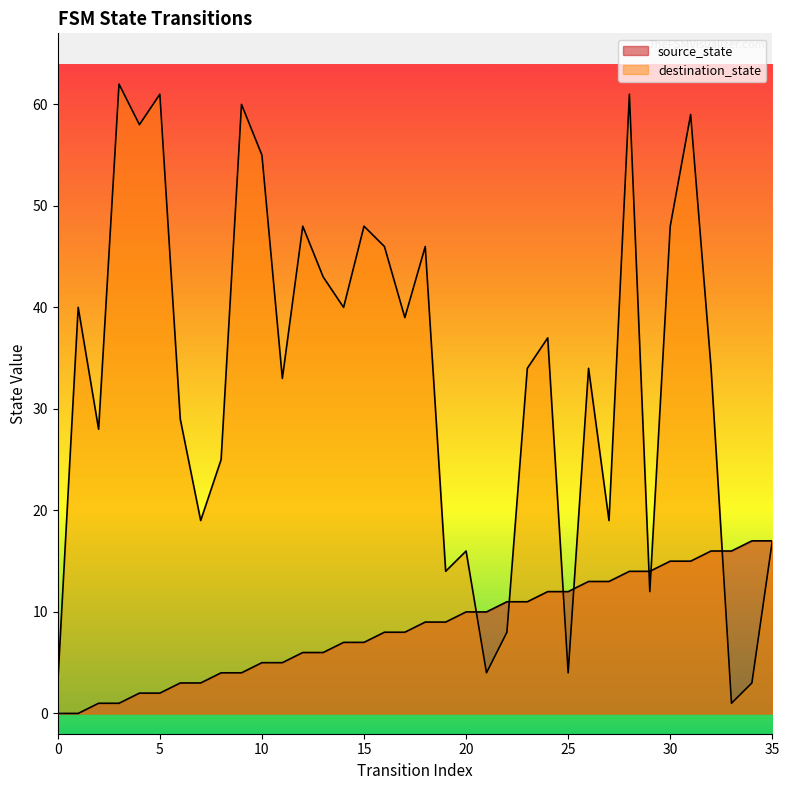

True or false: source_state has a value of 14 at 29.

True